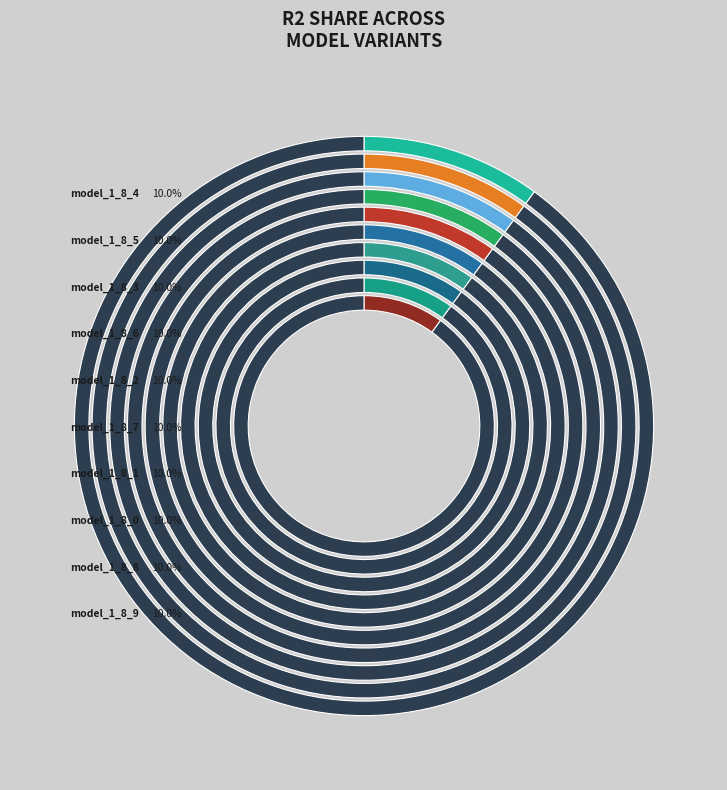

Count the number of slices in the pie.

10